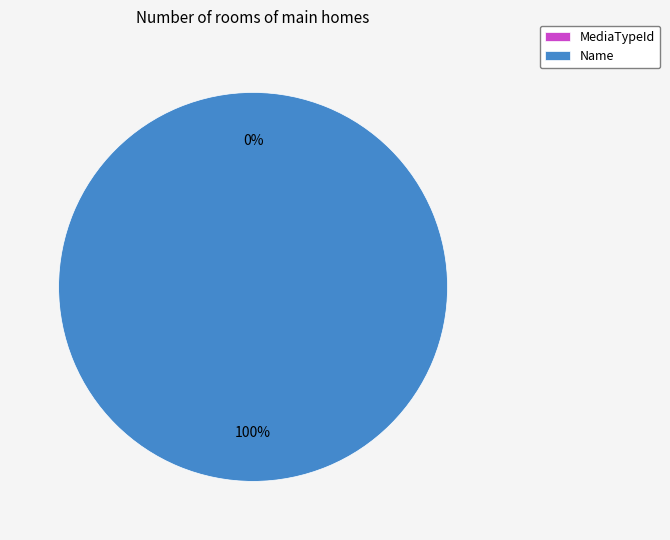

Combined, what portion of the pie is MediaTypeId and Name?

100.0%